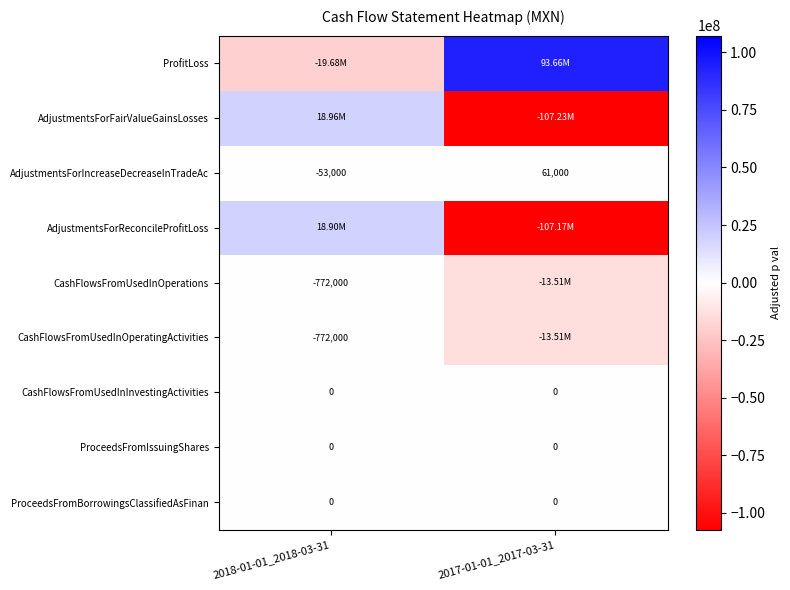

What is the difference between the AdjustmentsForIncreaseDecreaseInTradeAc values at 2018-01-01_2018-03-31 and 2017-01-01_2017-03-31?

114000